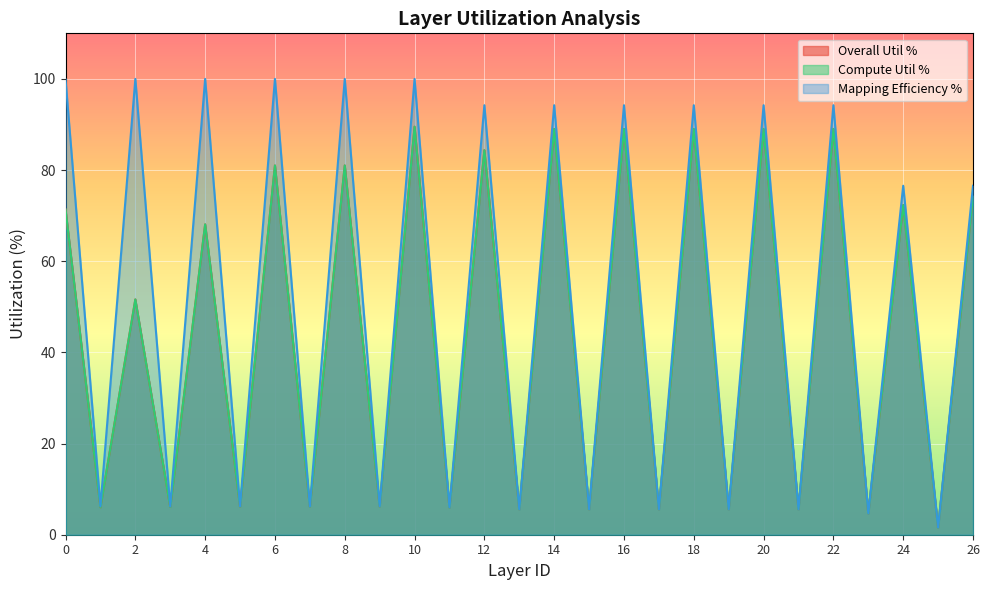

Rank the series at 2 from highest to lowest value.

Mapping Efficiency %, Overall Util %, Compute Util %